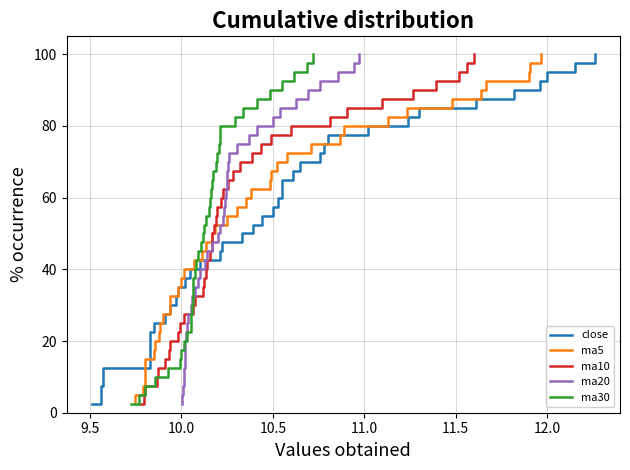

What is the highest value of the ma10 series?

100.0